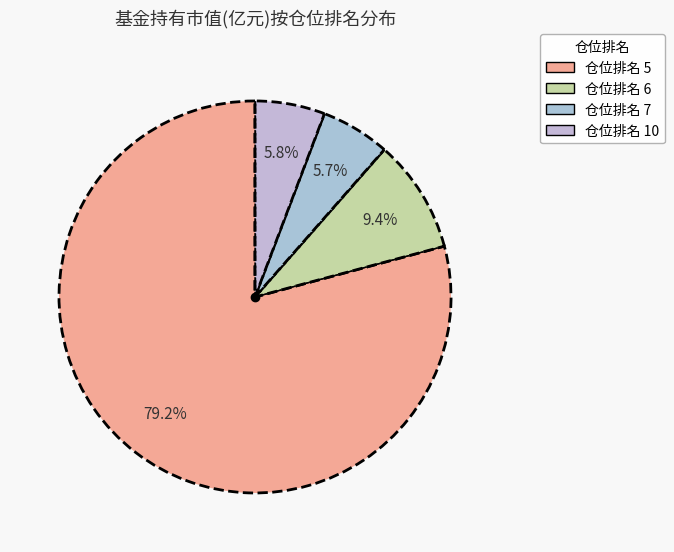

How many segments does this pie chart have?

4